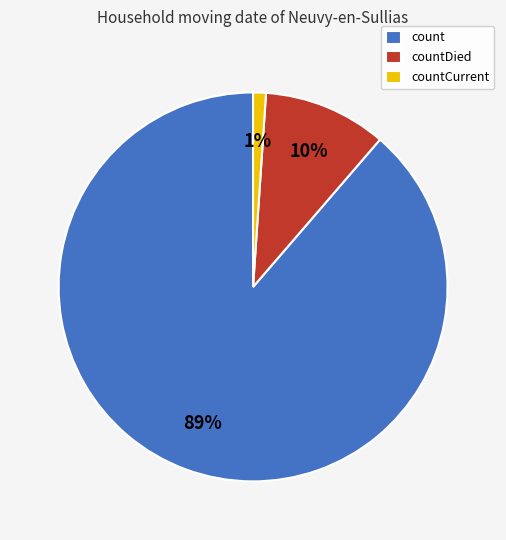

Which has a higher value, countDied or countCurrent?

countDied